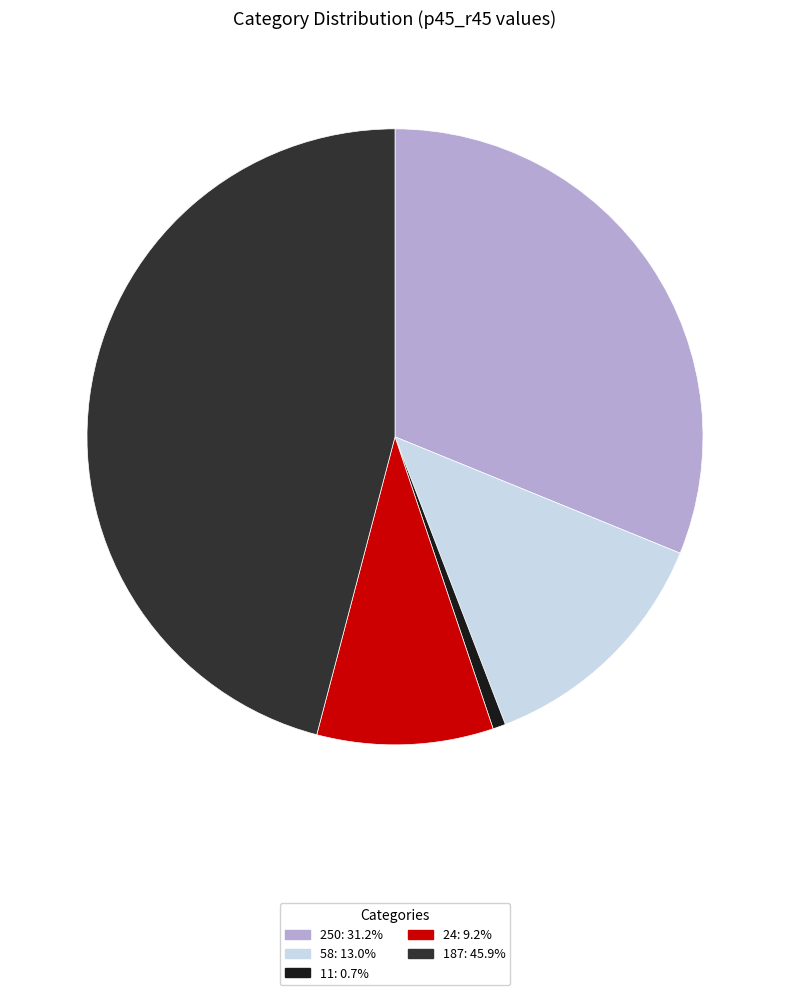

Does 11: 0.7% account for over 50% of the chart?

No